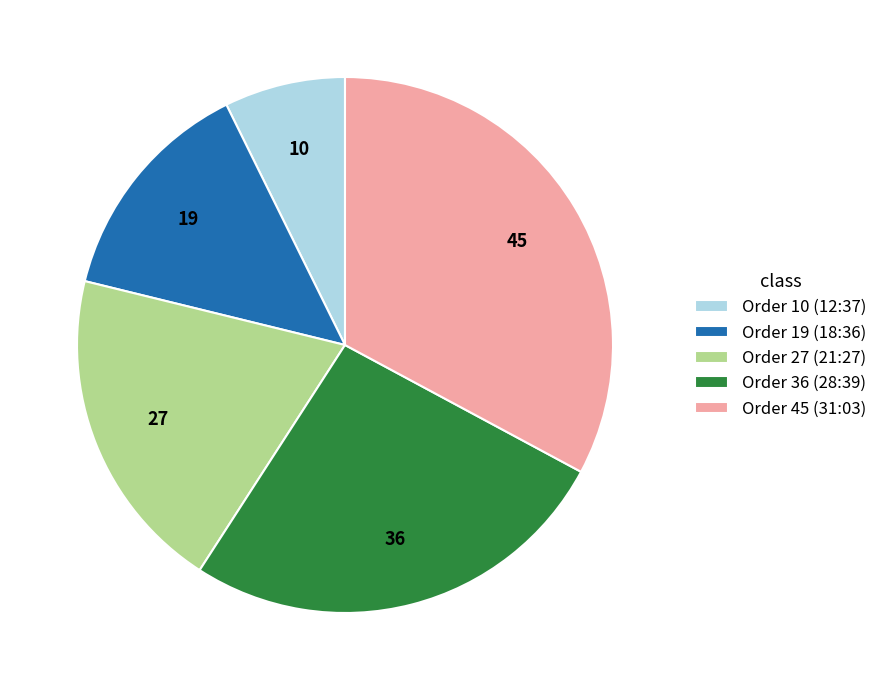

The Order 45 (31:03) slice represents 43% of the pie. True or false?

False